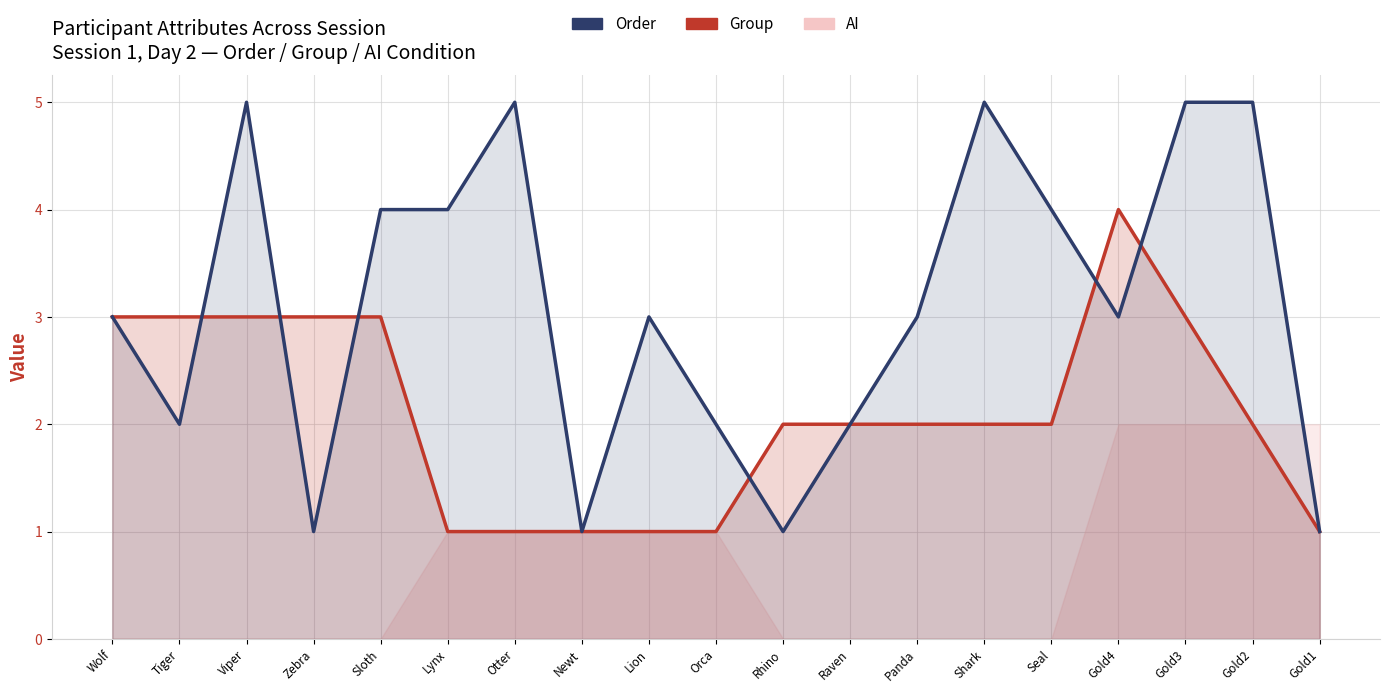

How many lines are shown in the chart?

2